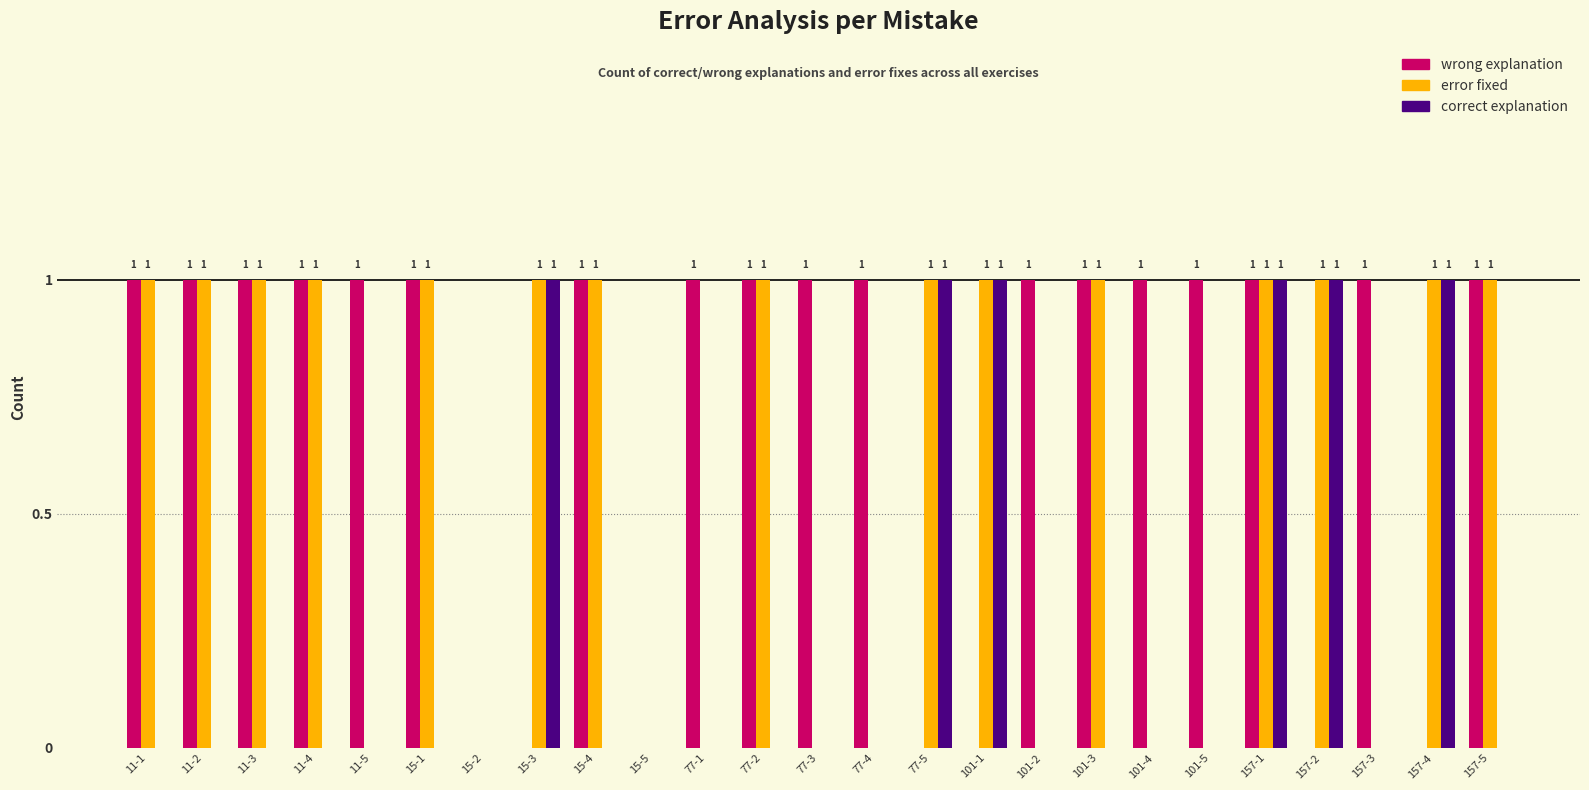

Which series changed the most between 11-4 and 101-5?

error fixed